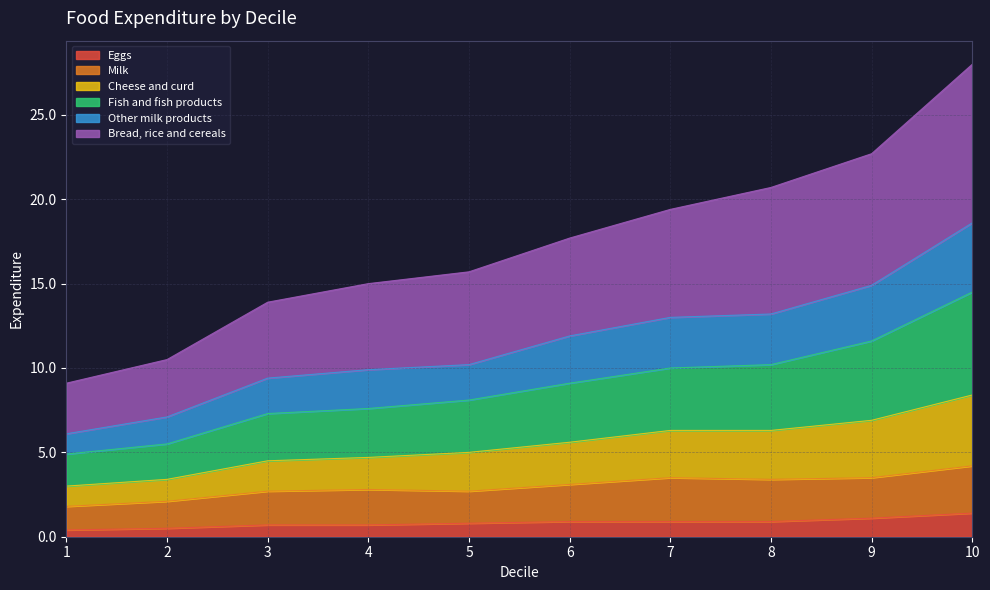

At which category is the sum across all series the highest?

10